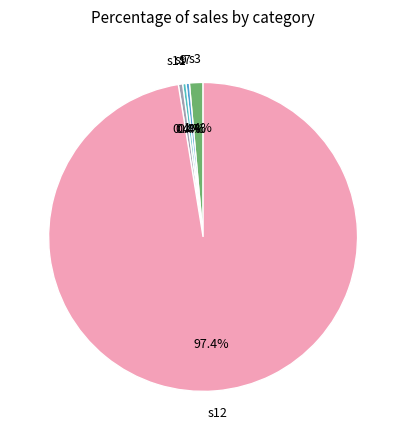

How many segments does this pie chart have?

5